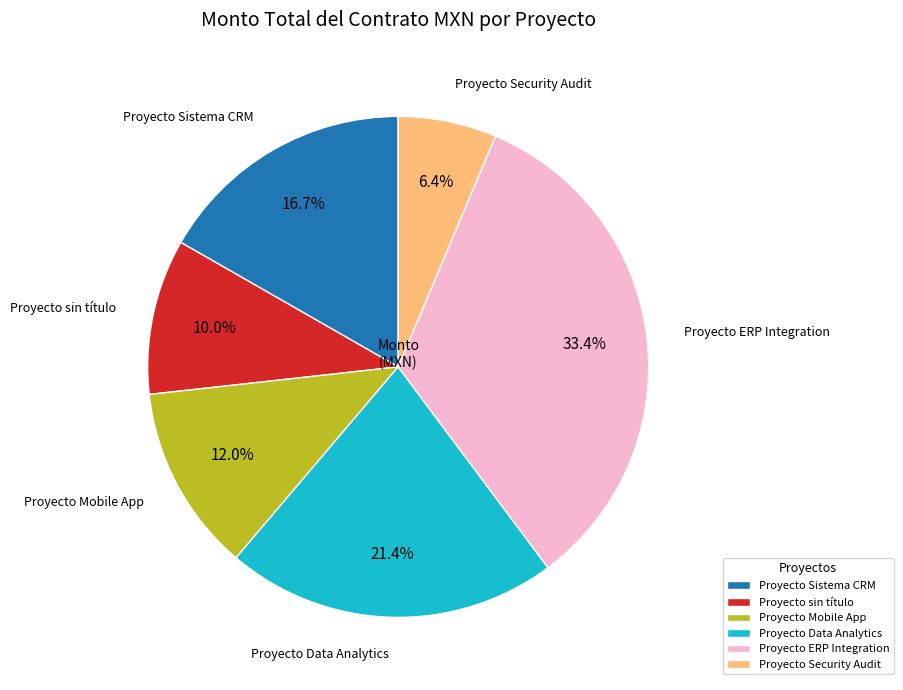

Do Proyecto sin título and Proyecto Mobile App together represent more than half of the pie?

No